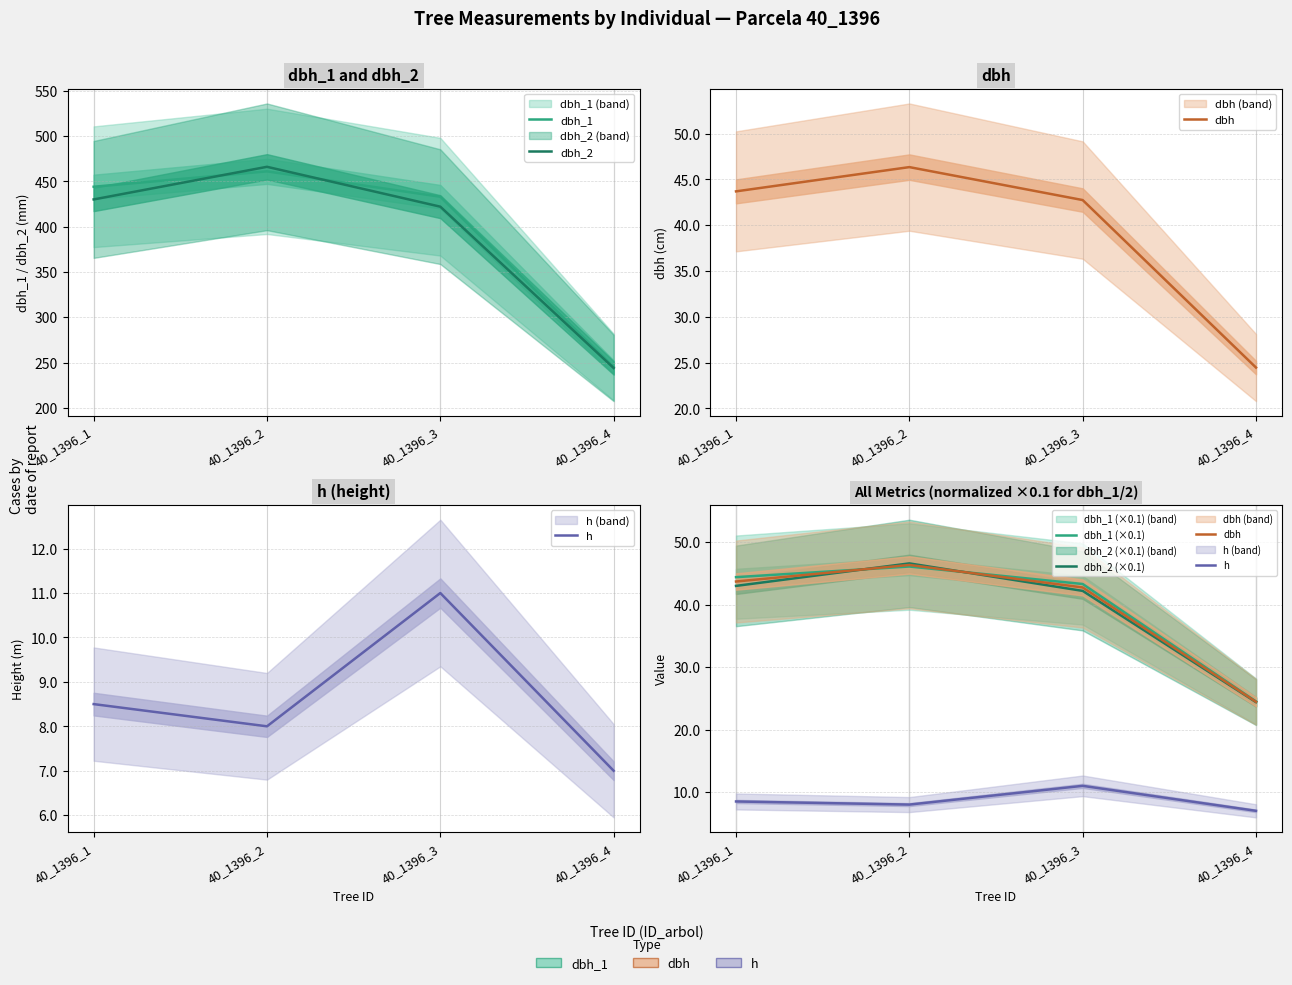

List the labels in order of dbh_2 (×0.1) value, smallest first.

40_1396_4, 40_1396_3, 40_1396_1, 40_1396_2